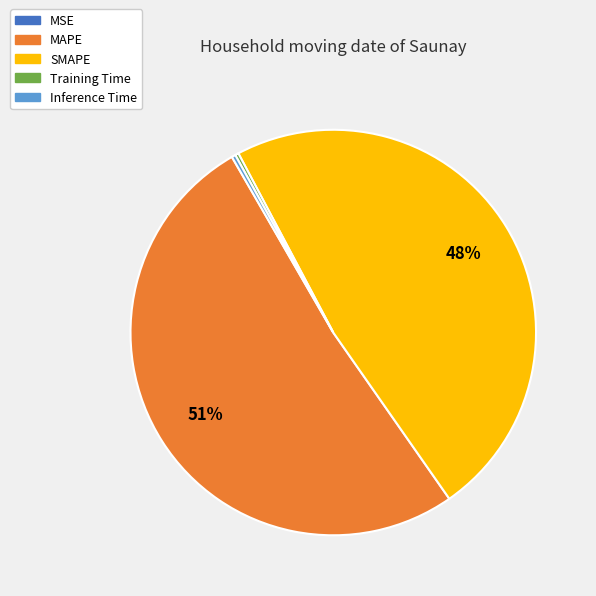

Between MAPE and SMAPE, which is larger?

MAPE